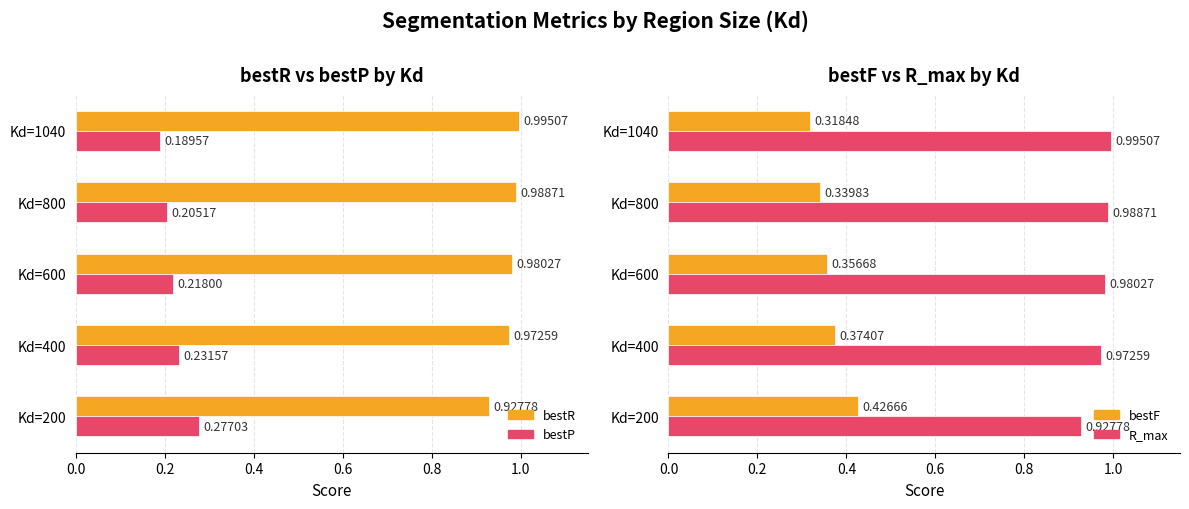

Rank the series by their maximum value, from lowest to highest.

bestP, bestF, bestR, R_max